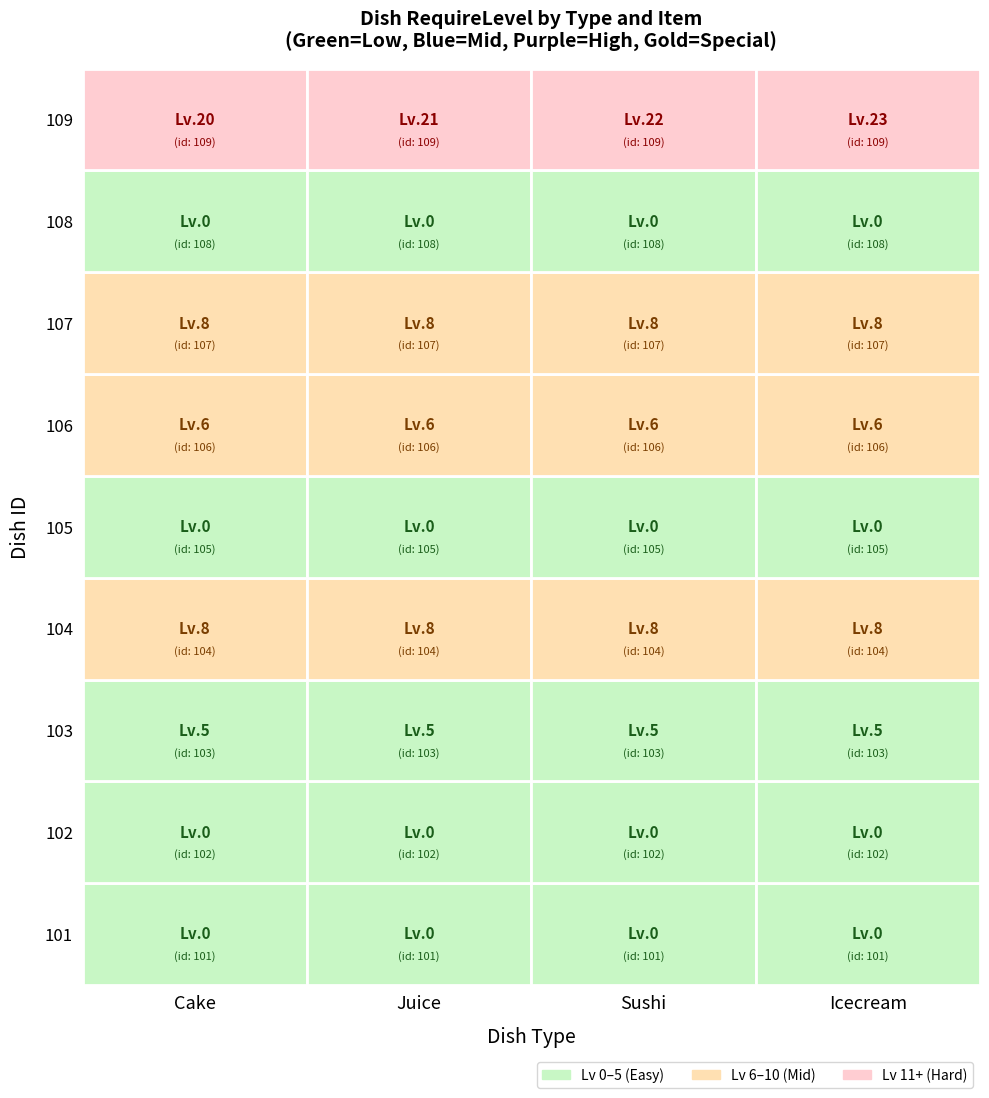

Which has a higher value, 105 or 104?

104